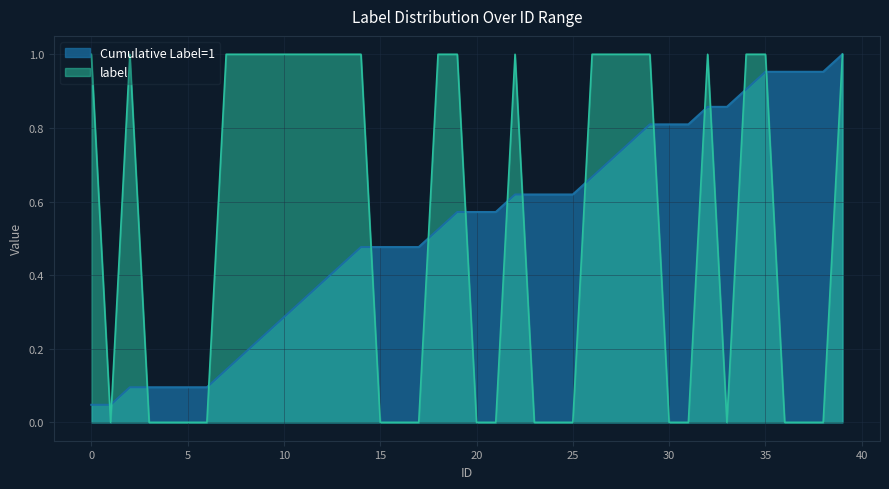

Which series has the largest range (max minus min)?

label